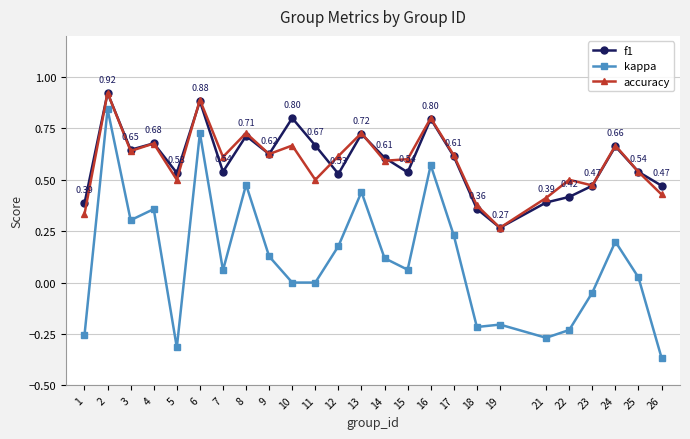

What is the total value across all series at 14?

1.3